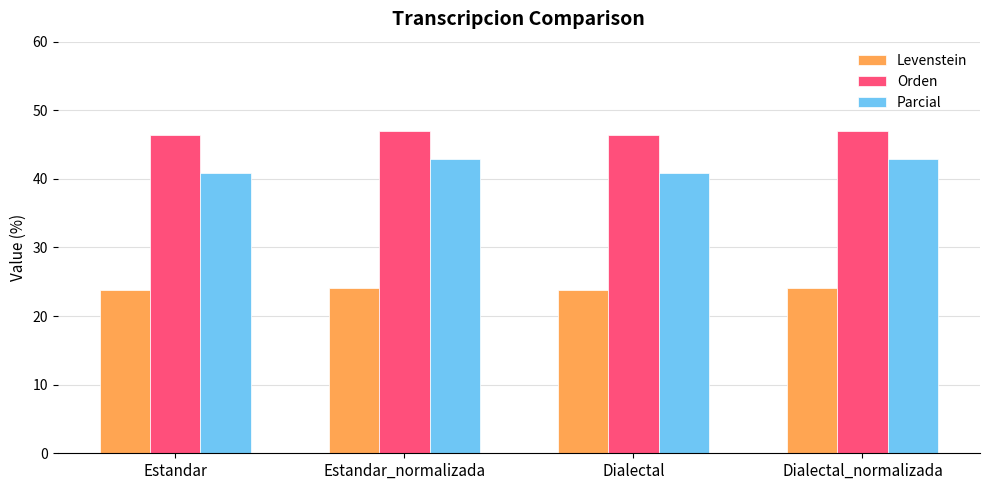

What value does the Orden series have at Estandar?

46.3